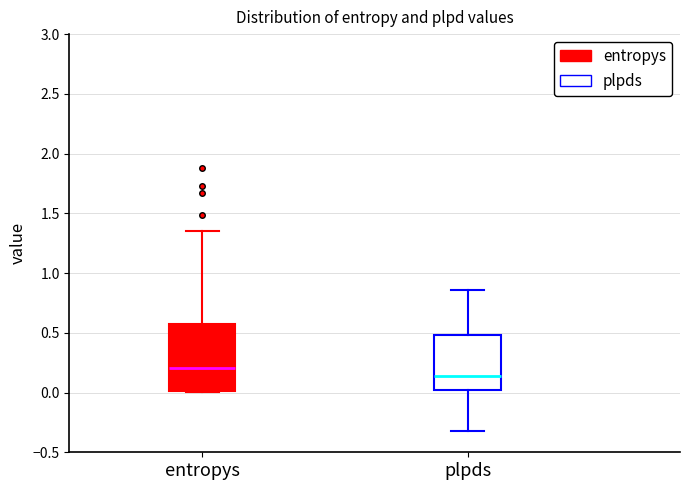

Which box's median line is the highest?

entropys